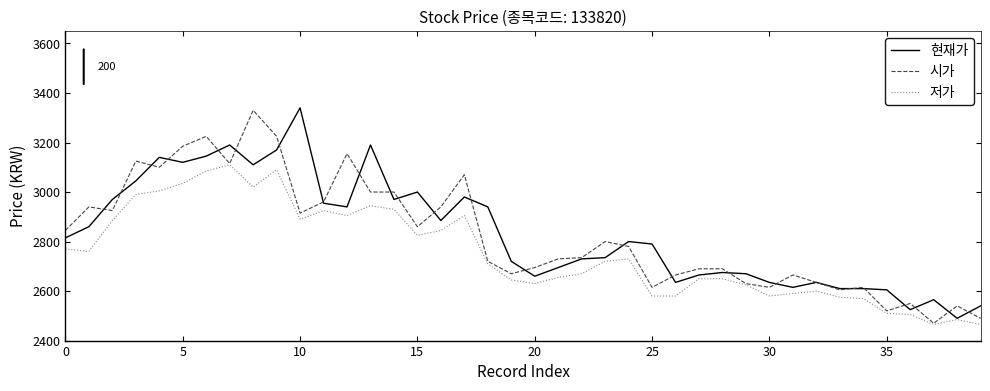

What is the smallest value displayed?

2465